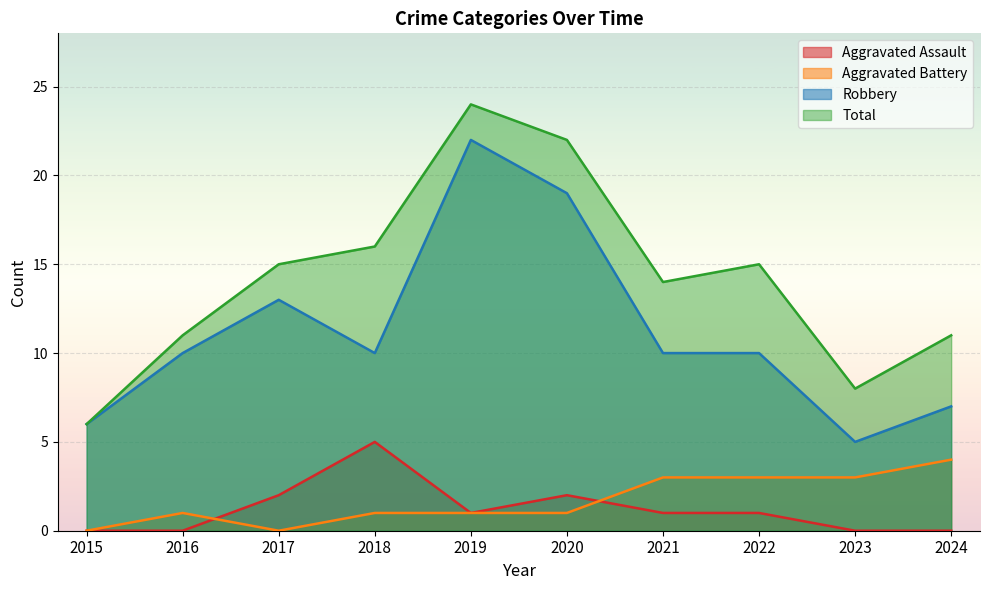

Reading right to left, transcribe all the data shown in this chart.

Aggravated Assault: 2024=0	2023=0	2022=1	2021=1	2020=2	2019=1	2018=5	2017=2	2016=0	2015=0
Aggravated Battery: 2024=4	2023=3	2022=3	2021=3	2020=1	2019=1	2018=1	2017=0	2016=1	2015=0
Robbery: 2024=7	2023=5	2022=10	2021=10	2020=19	2019=22	2018=10	2017=13	2016=10	2015=6
Total: 2024=11	2023=8	2022=15	2021=14	2020=22	2019=24	2018=16	2017=15	2016=11	2015=6